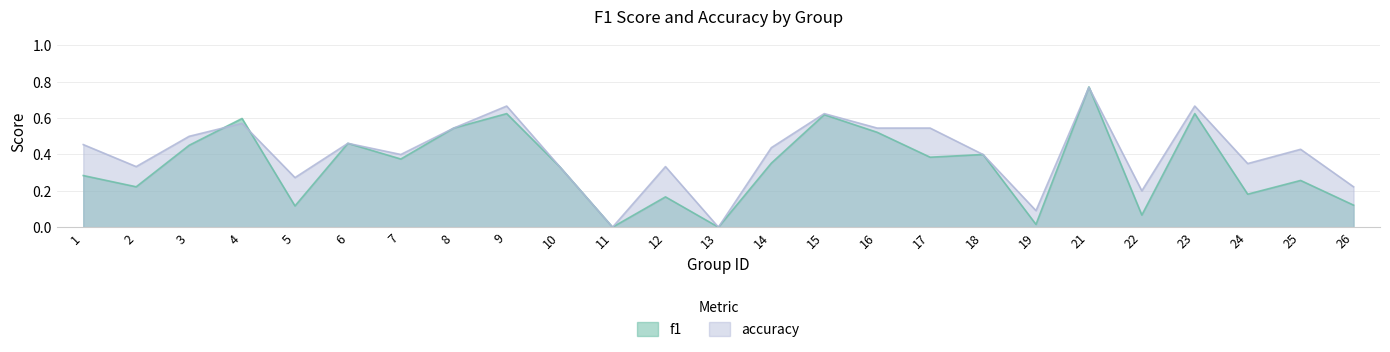

True or false: accuracy has more than 0 interior local peaks.

True